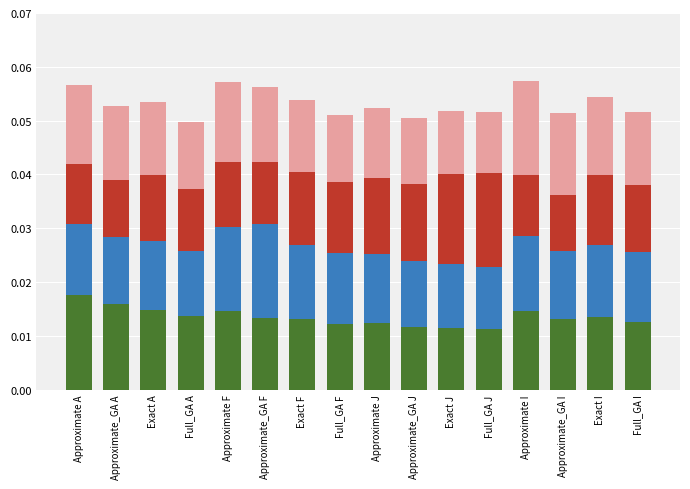

What is the total value across all series at Exact J?

0.1